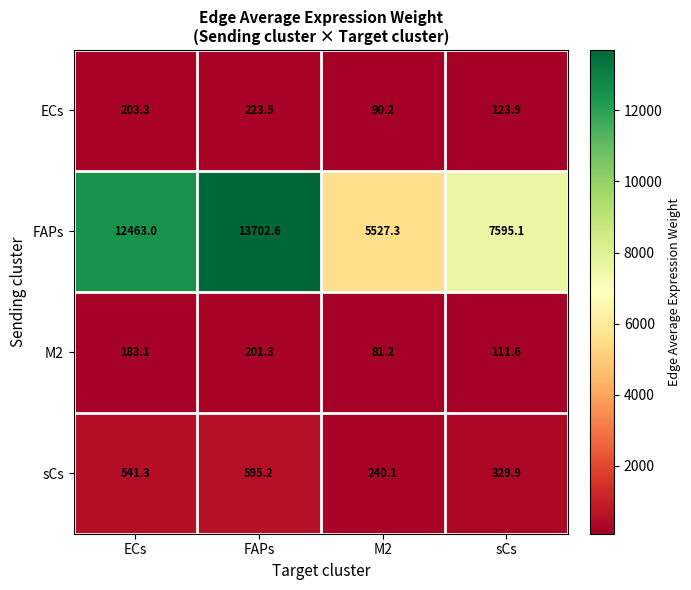

Between ECs and FAPs, which series saw the biggest shift?

FAPs